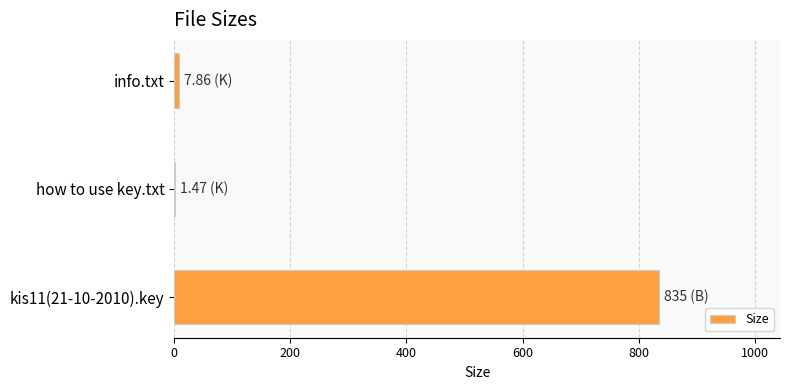

What is the sum of all values?

844.3